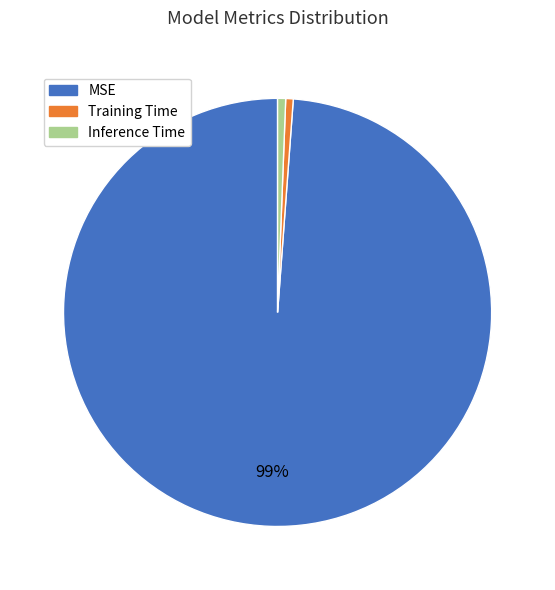

Is the sum of Inference Time and MSE greater than half?

Yes